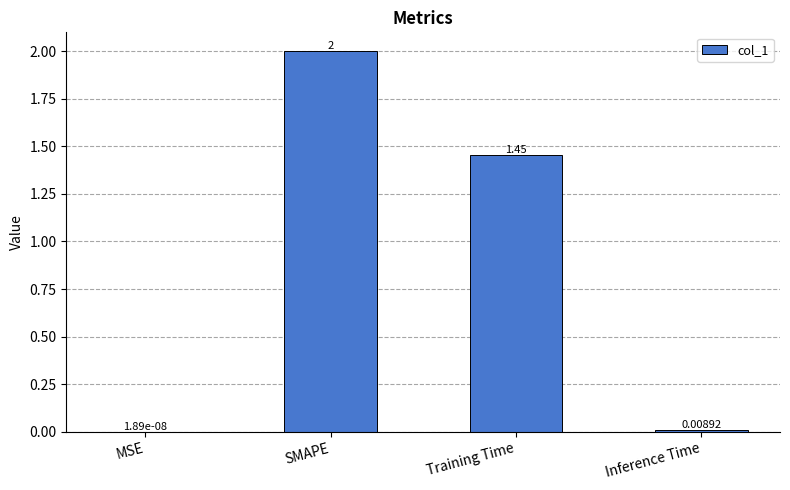

What is the maximum value shown in the chart?

2.0